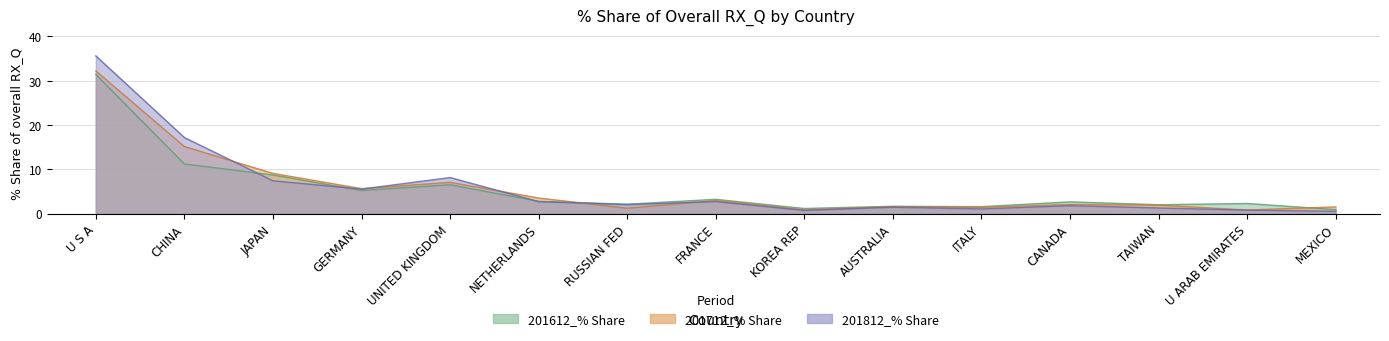

At which category is the sum across all series the highest?

U S A